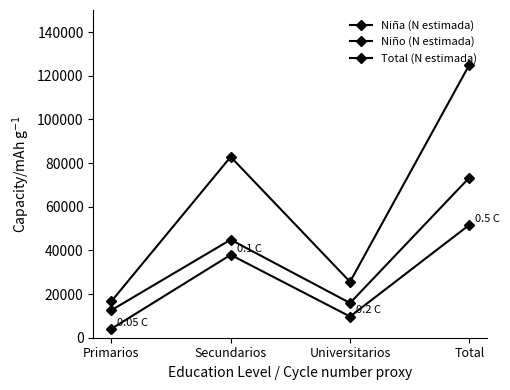

How many lines are shown in the chart?

3